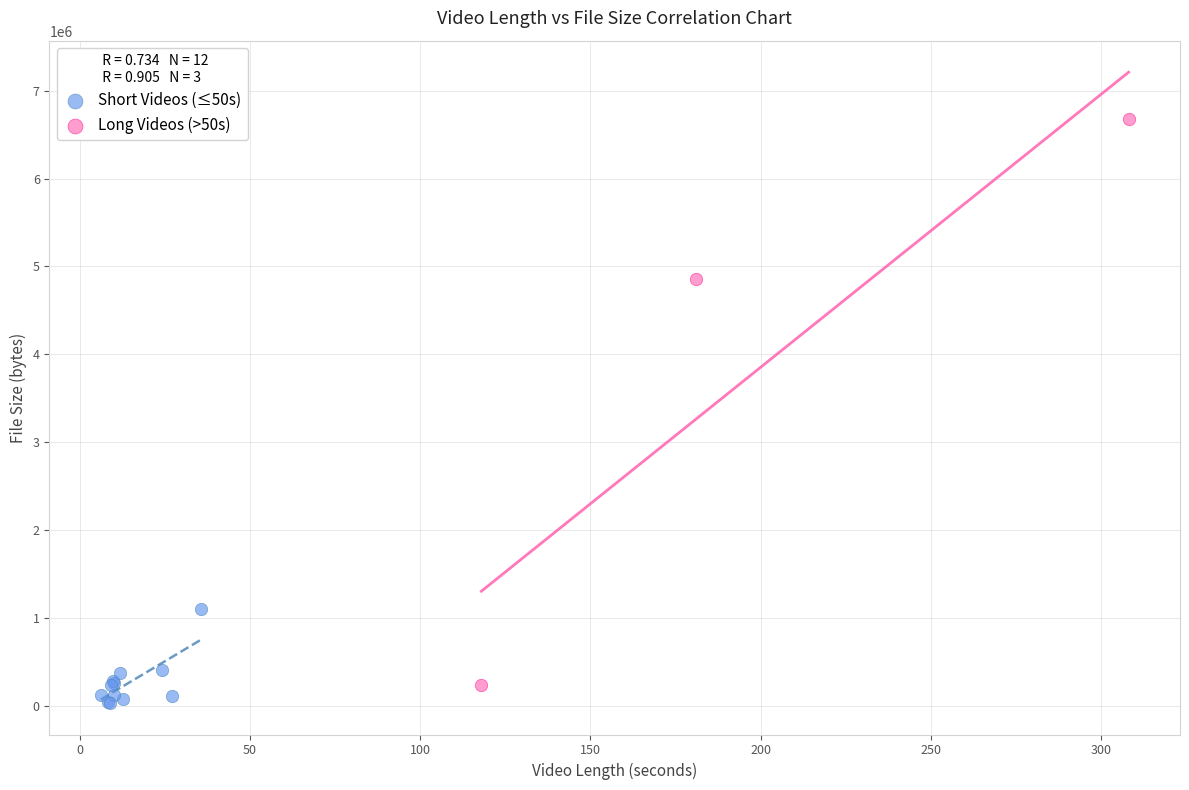

Which series contains the highest Y value?

Long Videos (>50s)